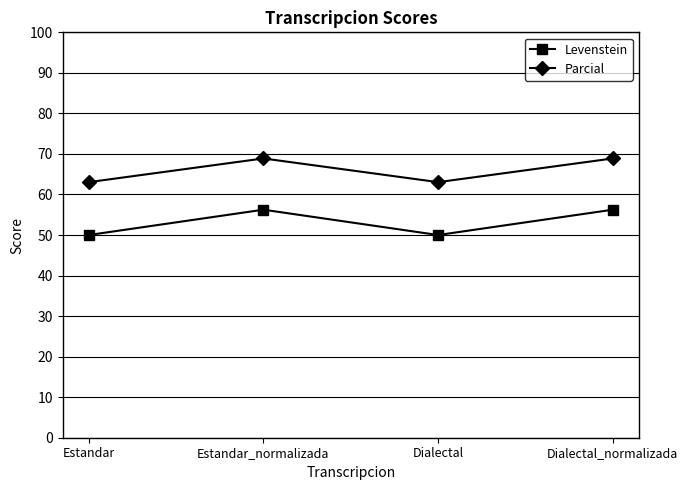

True or false: Levenstein and Parcial intersect in this chart.

False